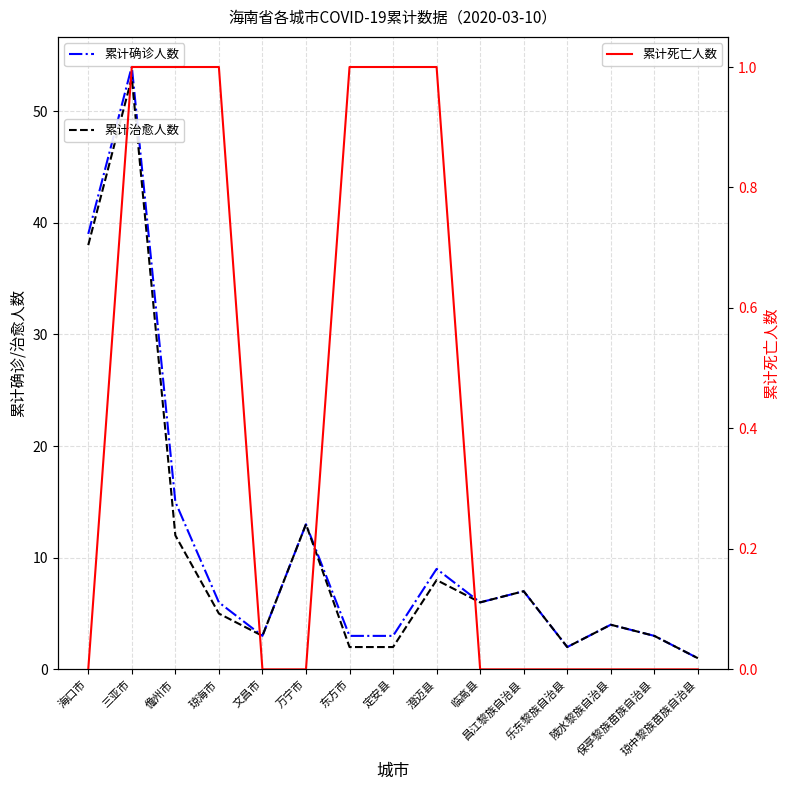

True or false: 累计确诊人数 and 累计死亡人数 cross at least once.

False